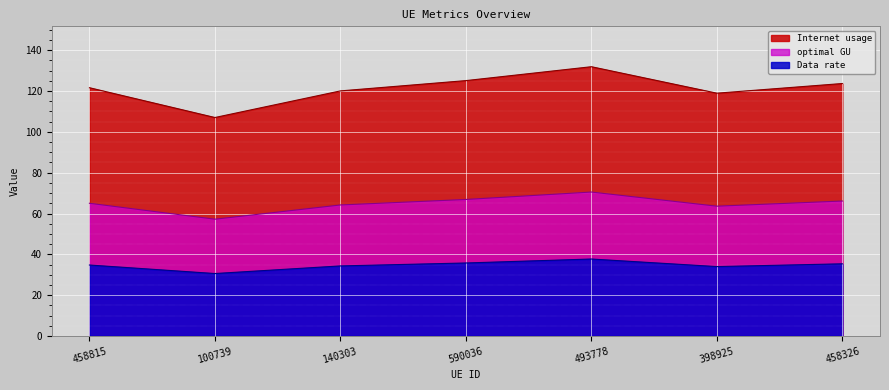

What position from the left is 590036?

4